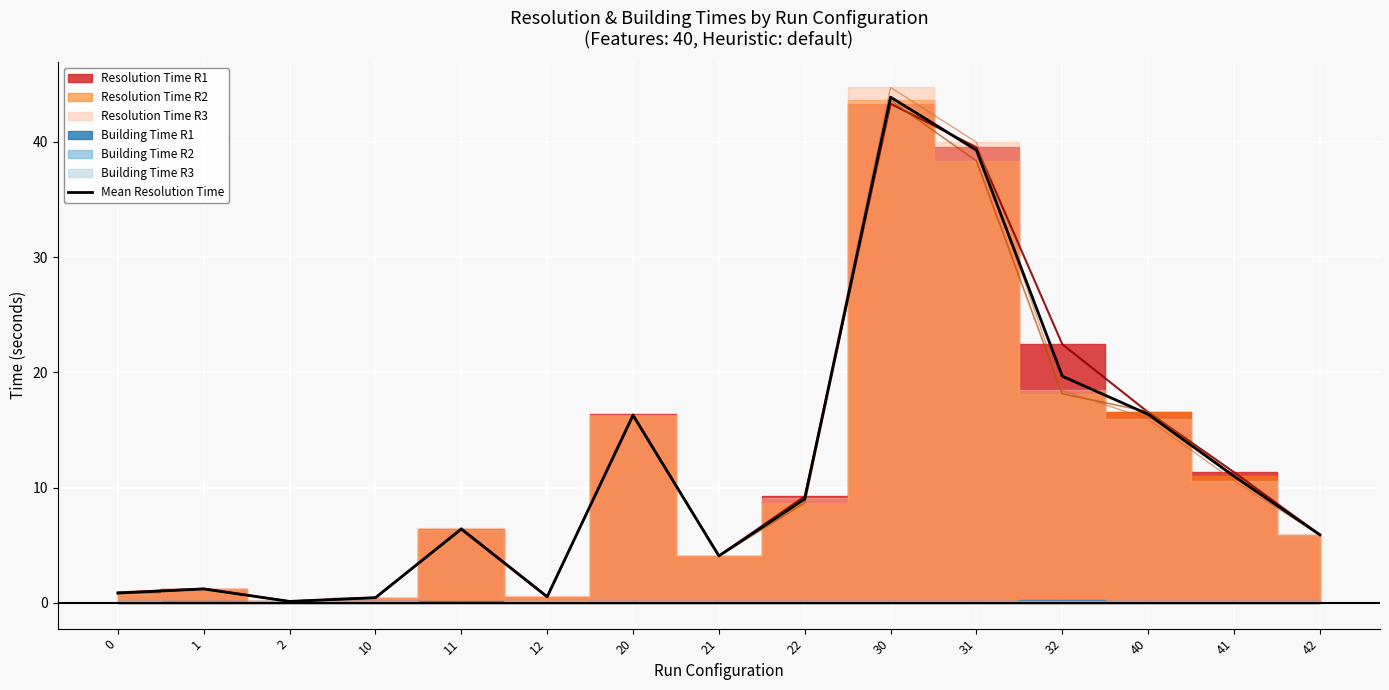

How many lines are shown in the chart?

1